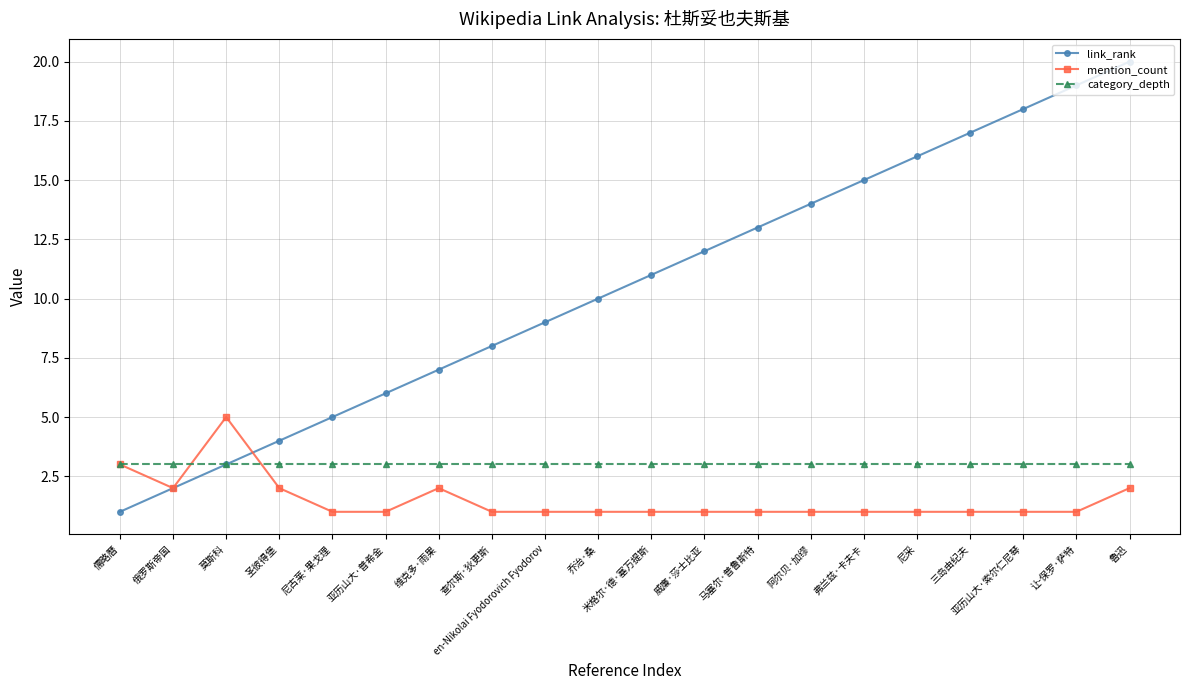

What is the total value across all series at 维克多·雨果?

12